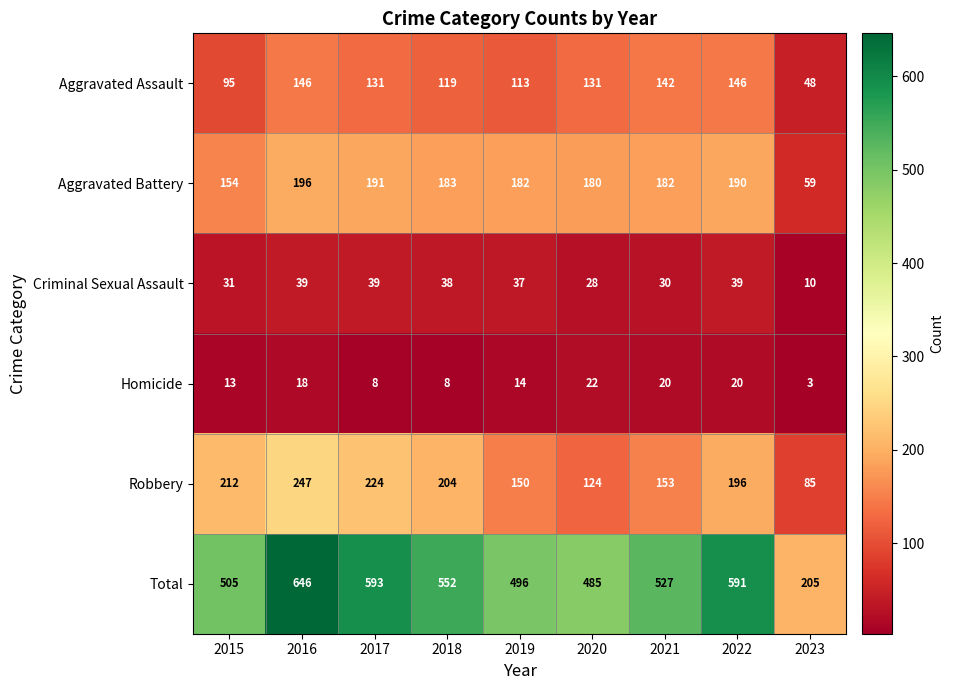

What is the greatest value displayed?

646